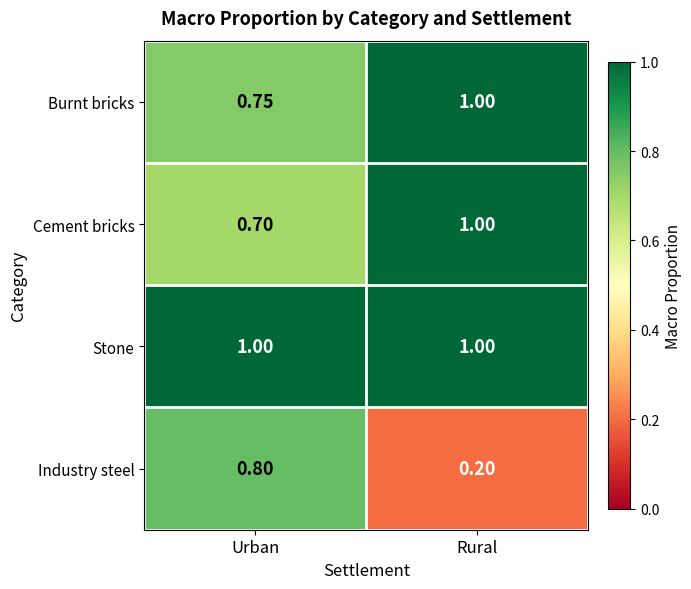

At which category is the sum across all series the highest?

Urban